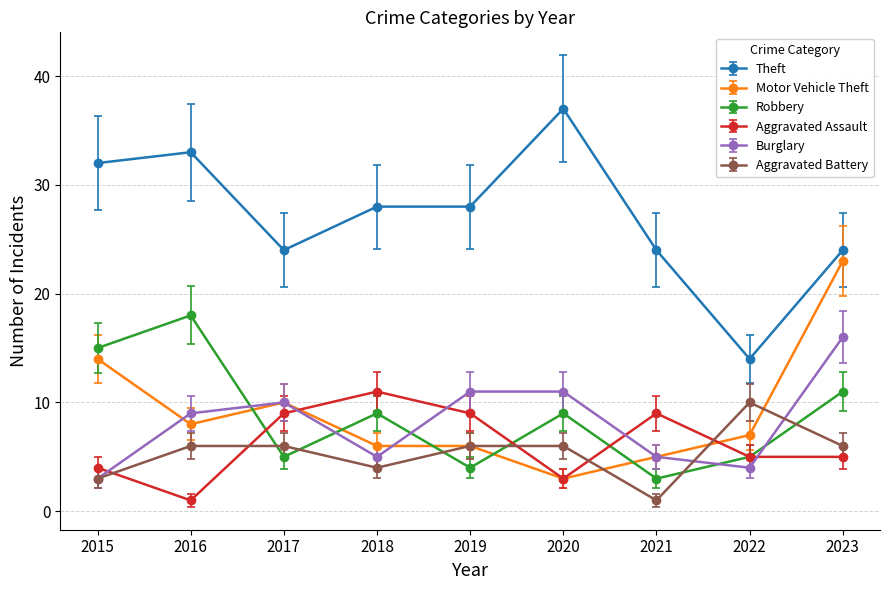

In Robbery, how many points are lower than both neighbors (excluding endpoints)?

3